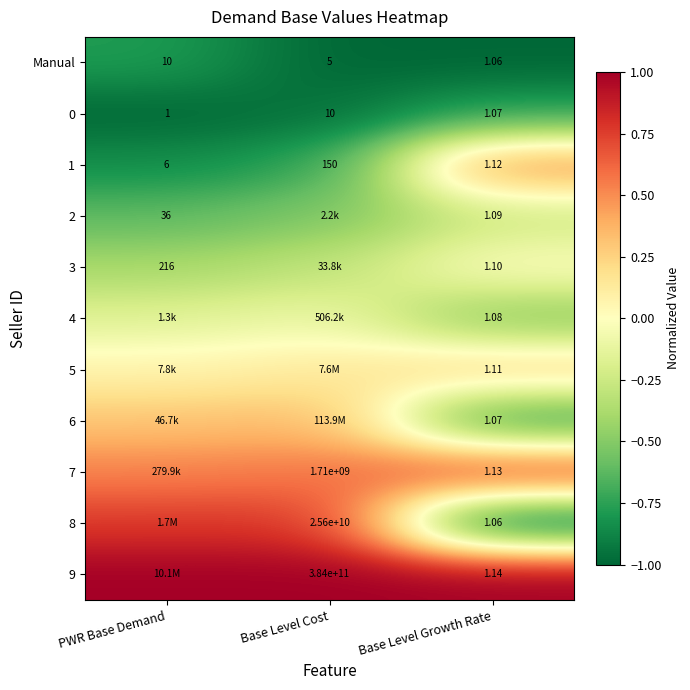

Where is 3 nearest to the value 0?

Base Level Growth Rate